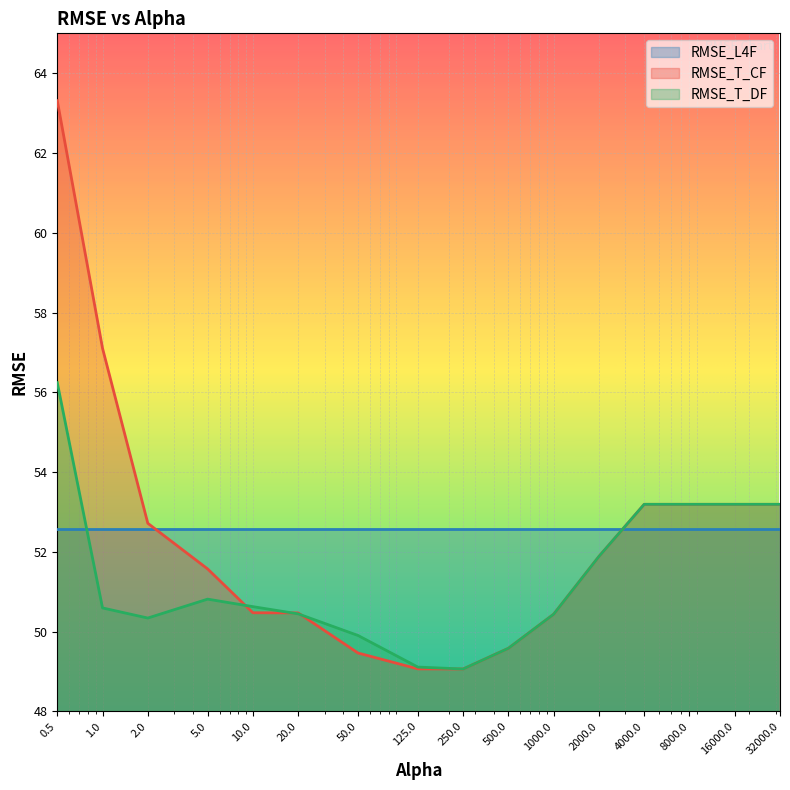

What is the value of the RMSE_T_DF point at the 3rd from the left?

50.3